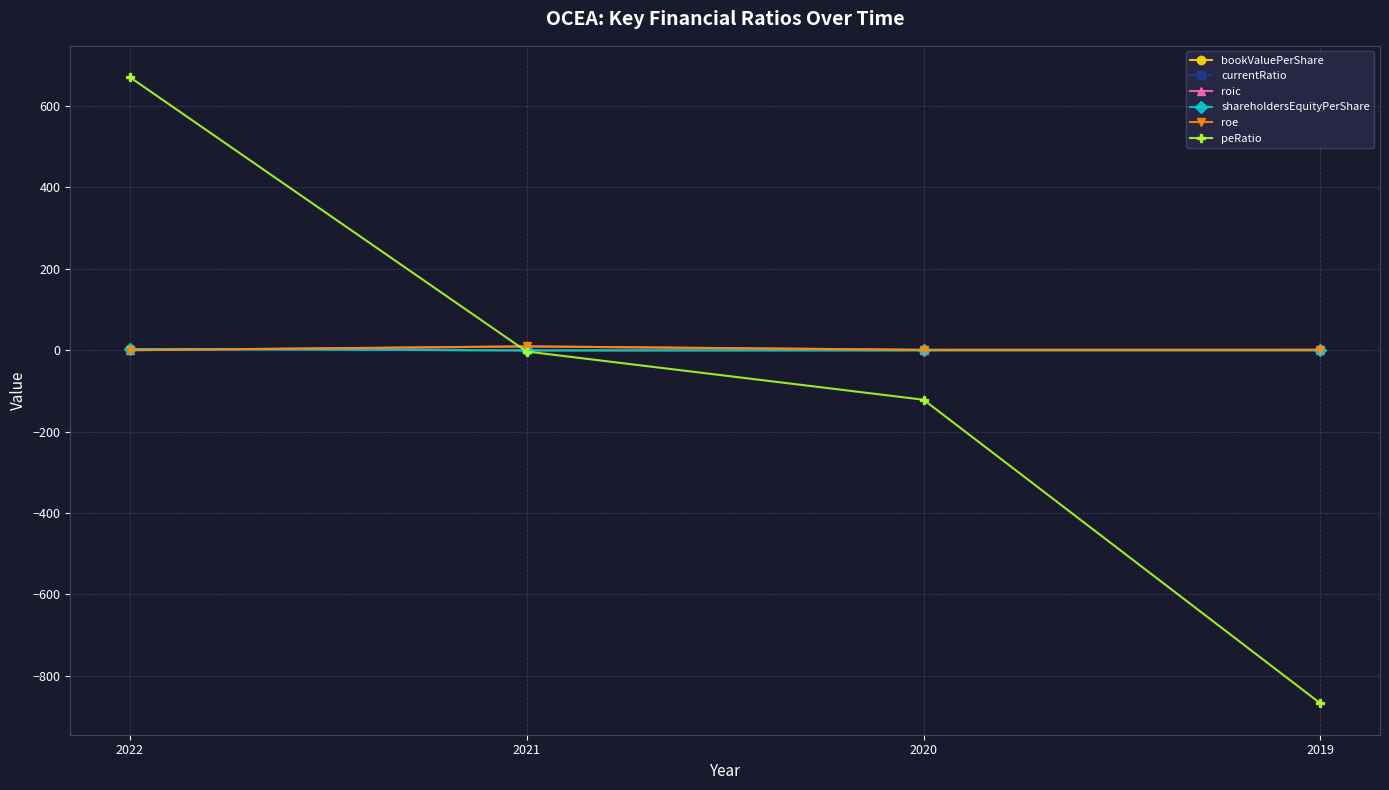

Reading left to right, transcribe all the data shown in this chart.

bookValuePerShare: 2.9	-0.3	-0.1	-0.0
currentRatio: 0.1	0.0	0.2	0.0
roic: 0.0	9.4	0.9	1.0
shareholdersEquityPerShare: 2.9	-0.3	-0.1	-0.0
roe: 0.0	9.4	0.9	1.0
peRatio: 671.2	-3.2	-121.8	-868.2